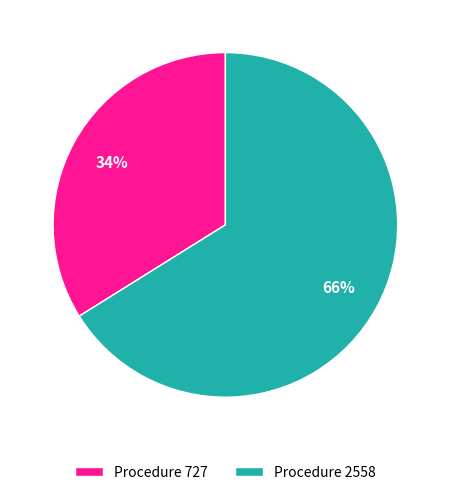

Combined, do Procedure 727 and Procedure 2558 account for over 50%?

Yes